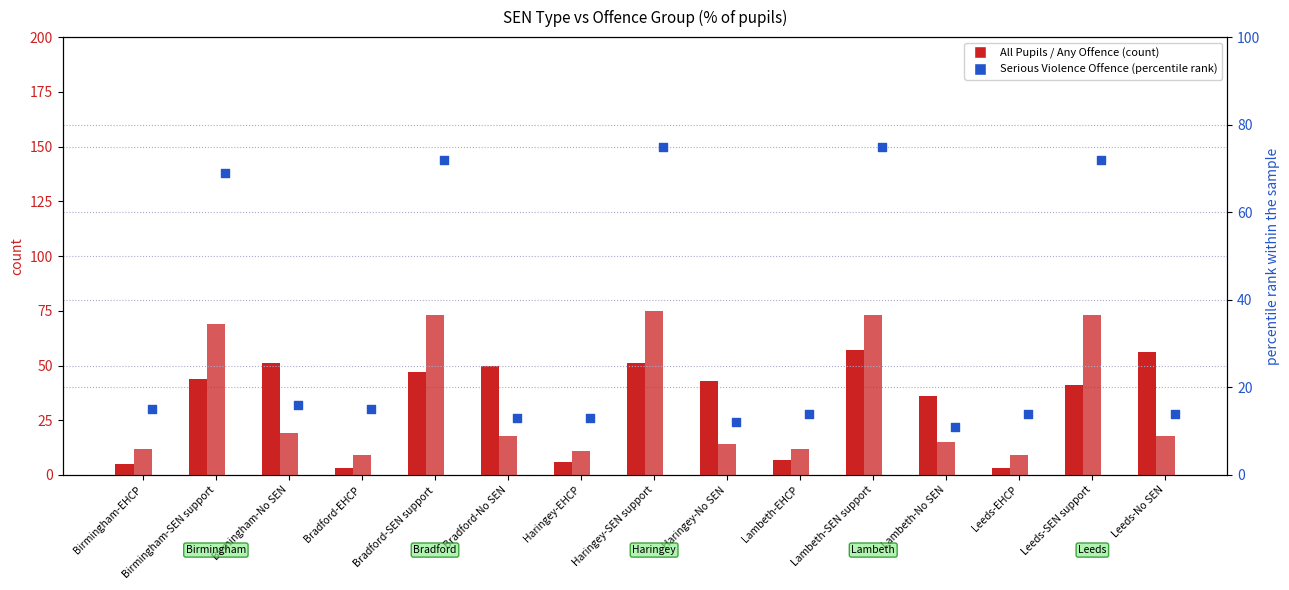

What is the total value across all series at Birmingham-No SEN?

86